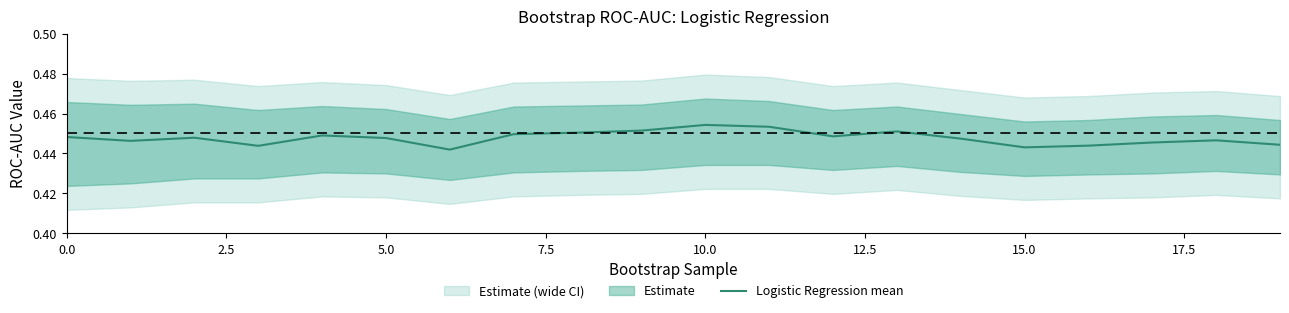

What is the value of the 16th point from the left?

0.4